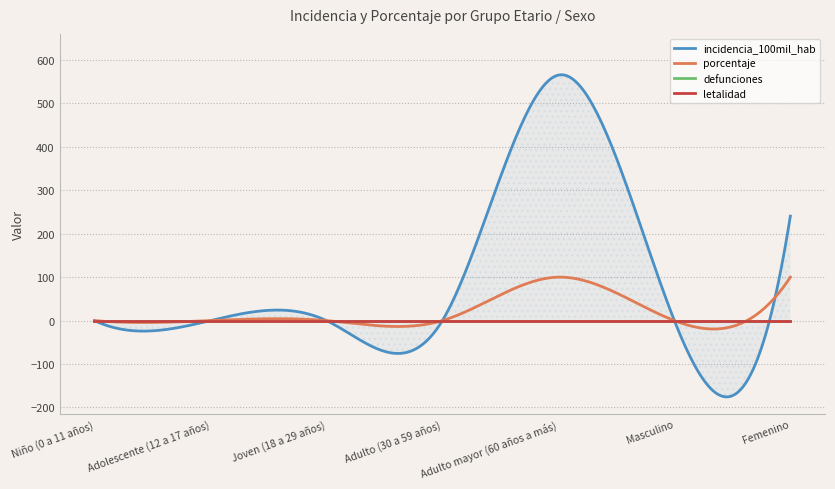

The incidencia_100mil_hab series shows 182.5 at Adolescente (12 a 17 años). True or false?

False